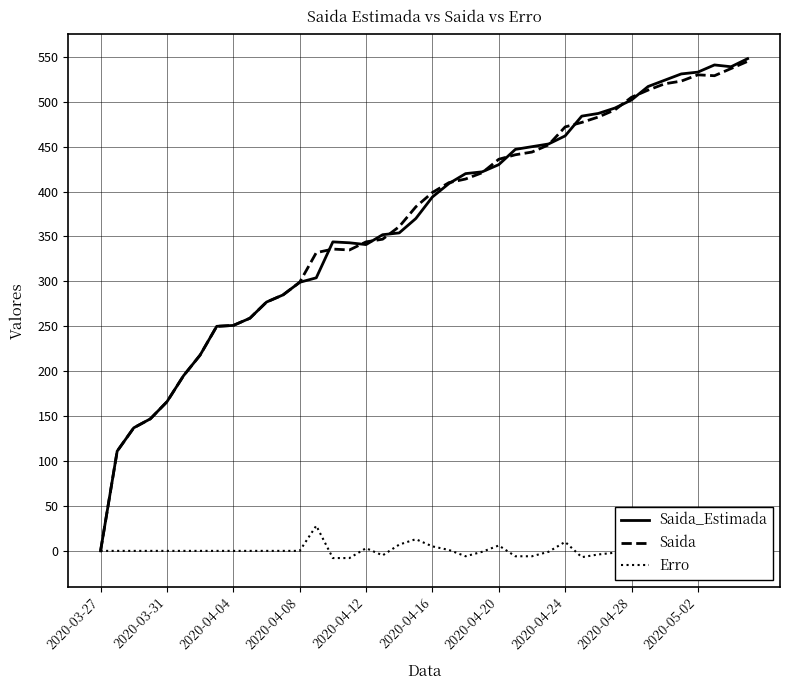

List the series in order of their peak value, lowest first.

Erro, Saida, Saida_Estimada